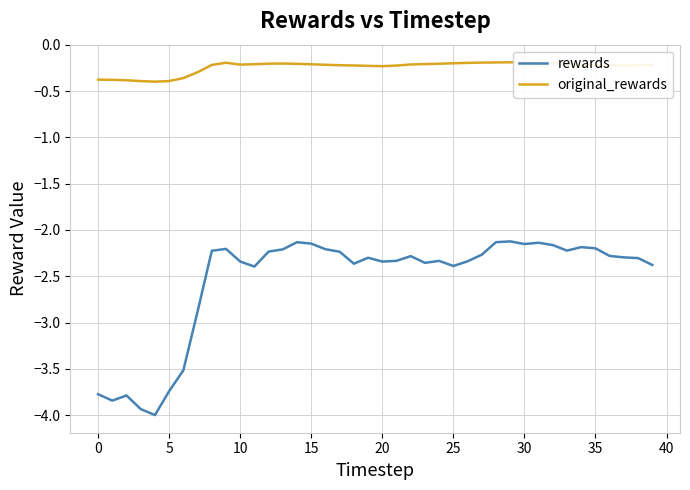

Which series has the largest total across all categories?

original_rewards